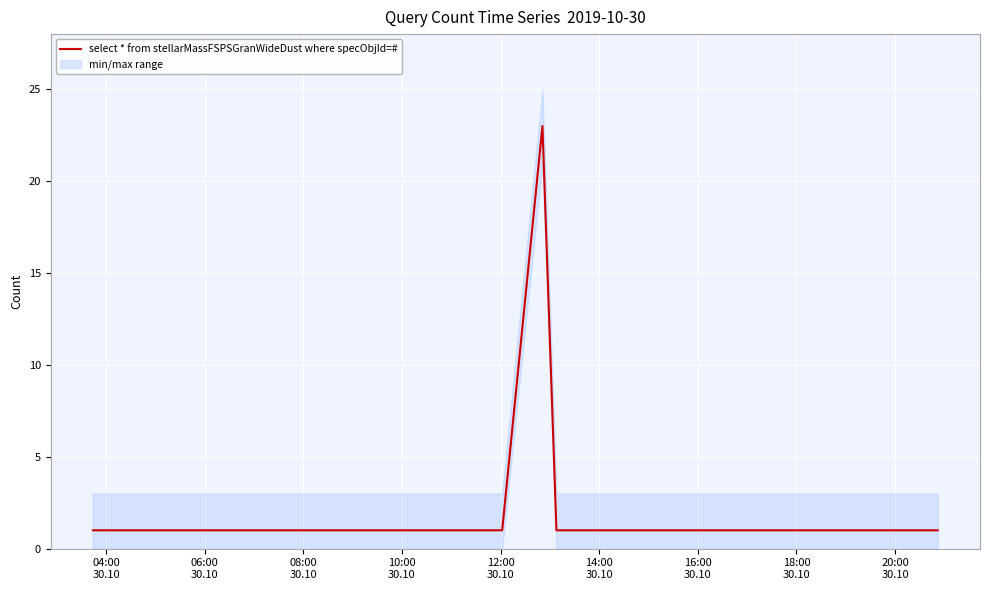

What is the maximum value for select * from stellarMassFSPSGranWideDust where specObjId=#?

23